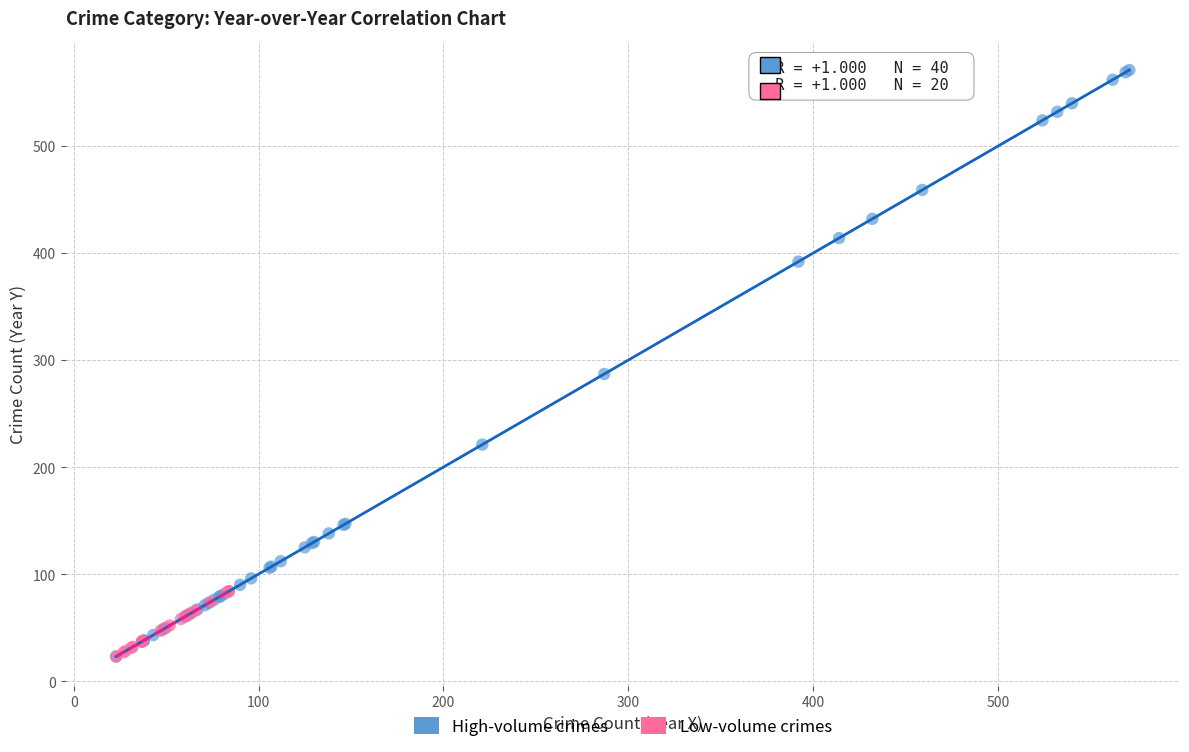

Which series has the widest spread of Y values?

High-volume crimes